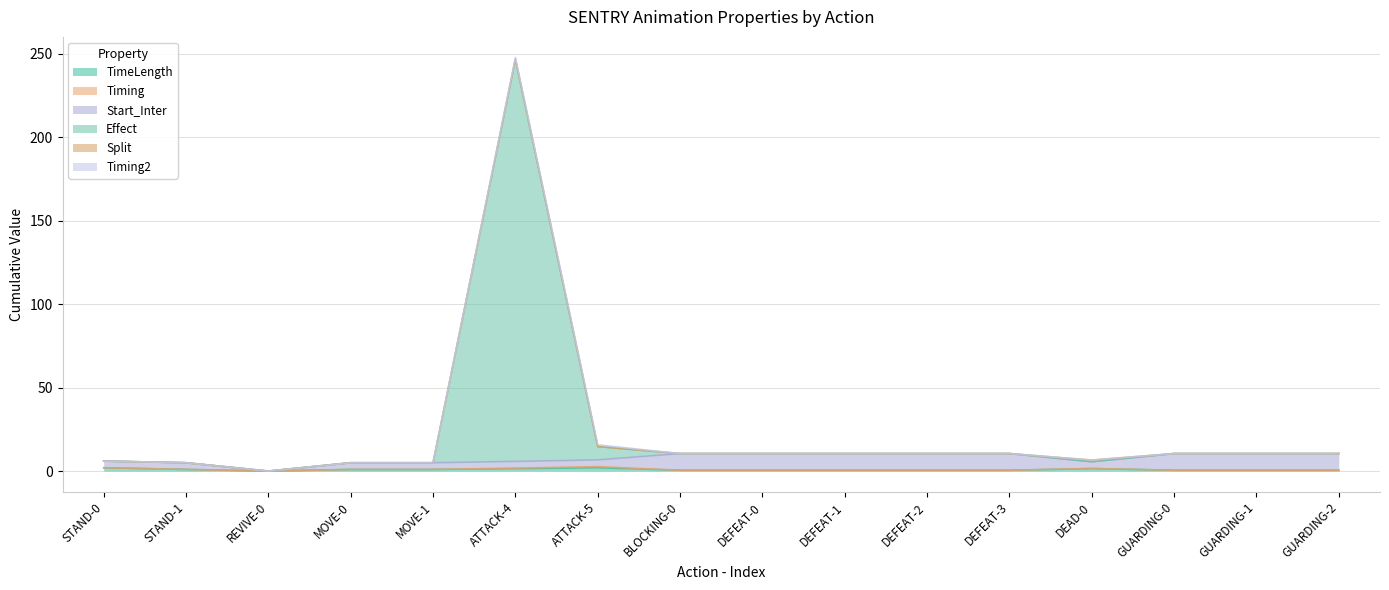

True or false: Start_Inter and TimeLength cross at least once.

False